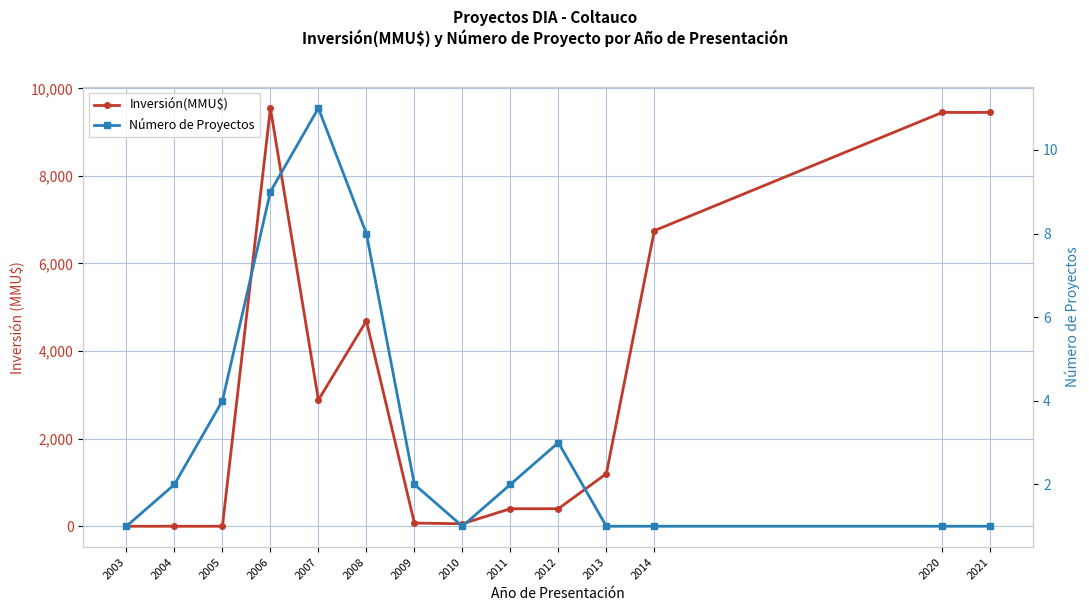

Rank the categories by Número de Proyectos value from highest to lowest.

2007, 2006, 2008, 2005, 2012, 2004, 2009, 2011, 2003, 2010, 2013, 2014, 2020, 2021